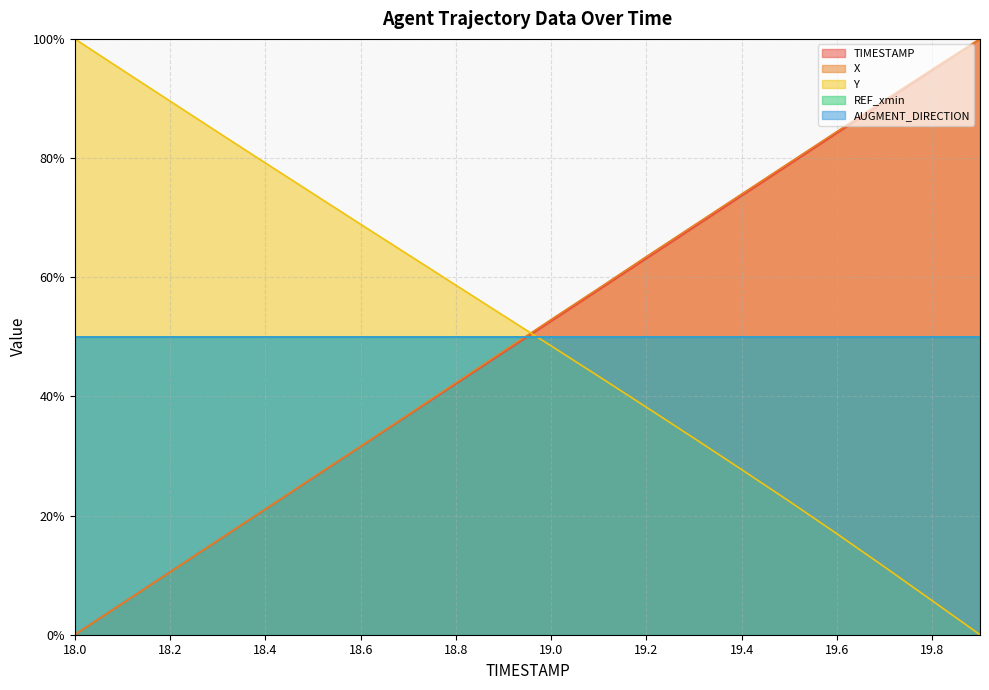

What is the label of the 3rd point from the right?

19.7